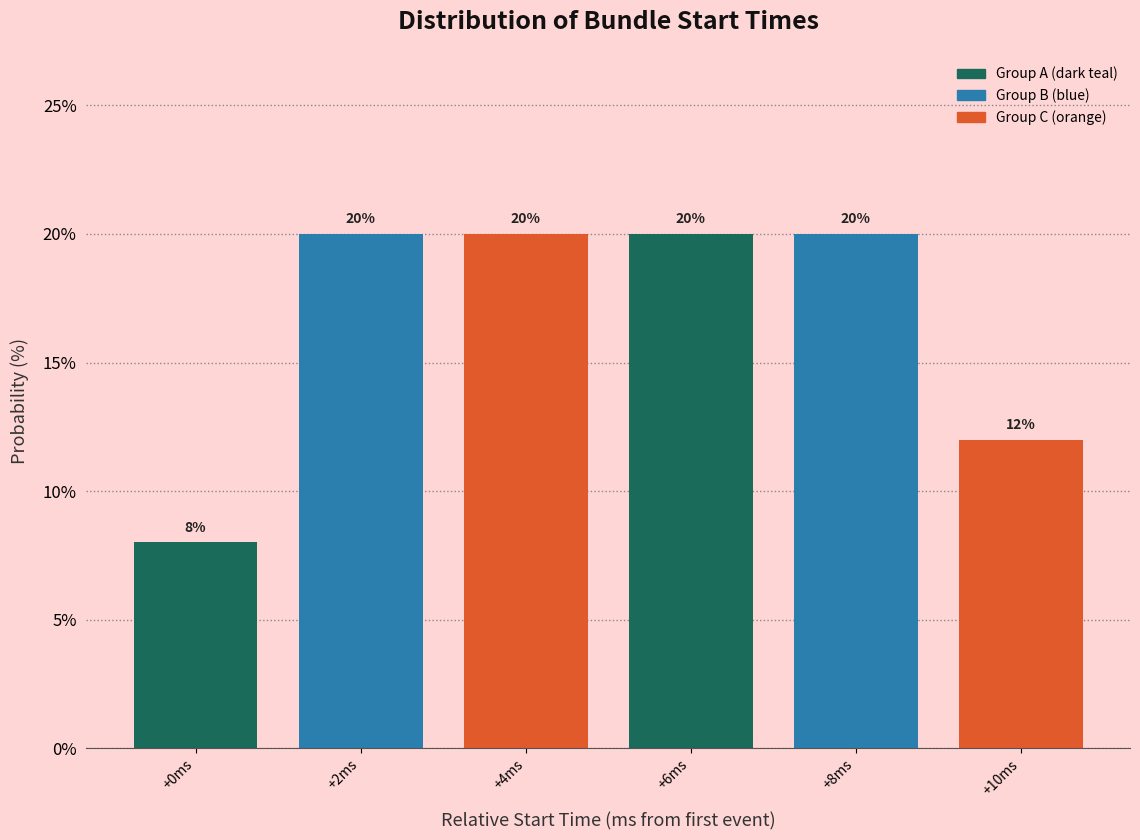

Reading left to right, list all the values displayed in this chart.

+0ms=8	+2ms=20	+4ms=20	+6ms=20	+8ms=20	+10ms=12